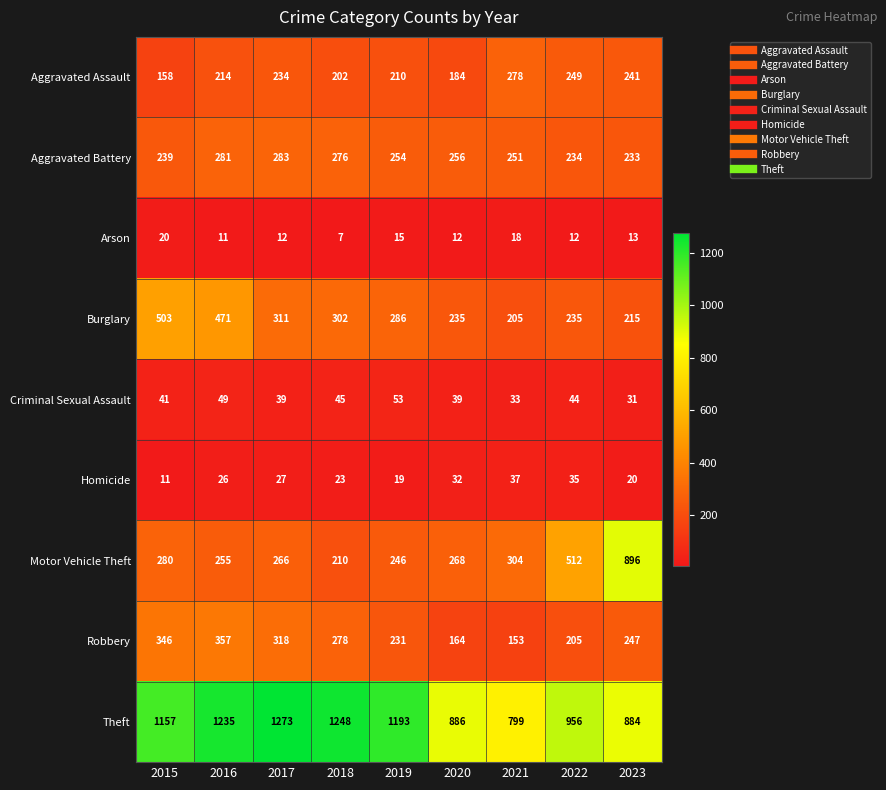

Count the Aggravated Battery values in the range 239 to 276.

5